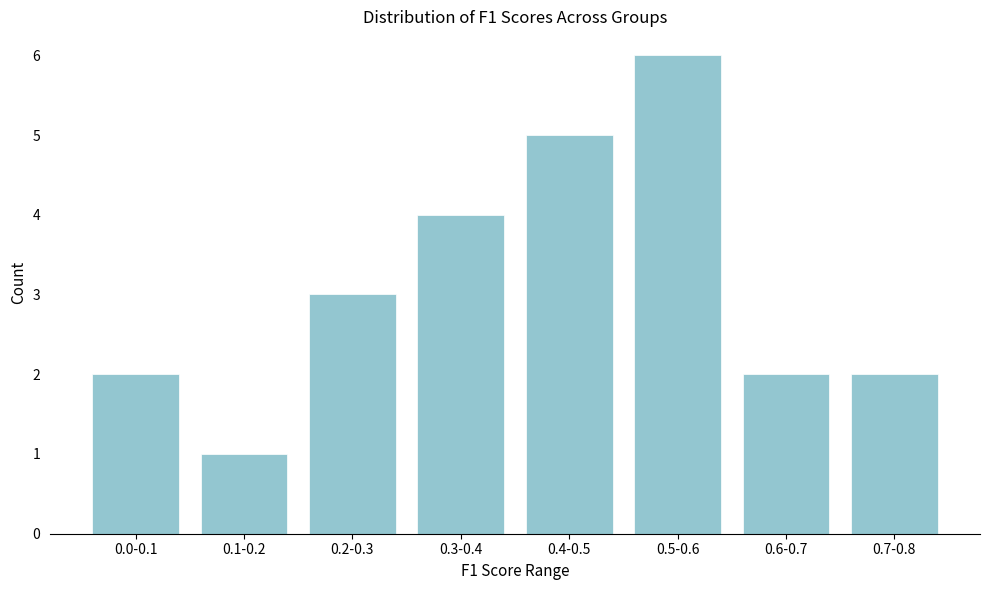

Reading right to left, list all the values displayed in this chart.

0.7-0.8=2	0.6-0.7=2	0.5-0.6=6	0.4-0.5=5	0.3-0.4=4	0.2-0.3=3	0.1-0.2=1	0.0-0.1=2